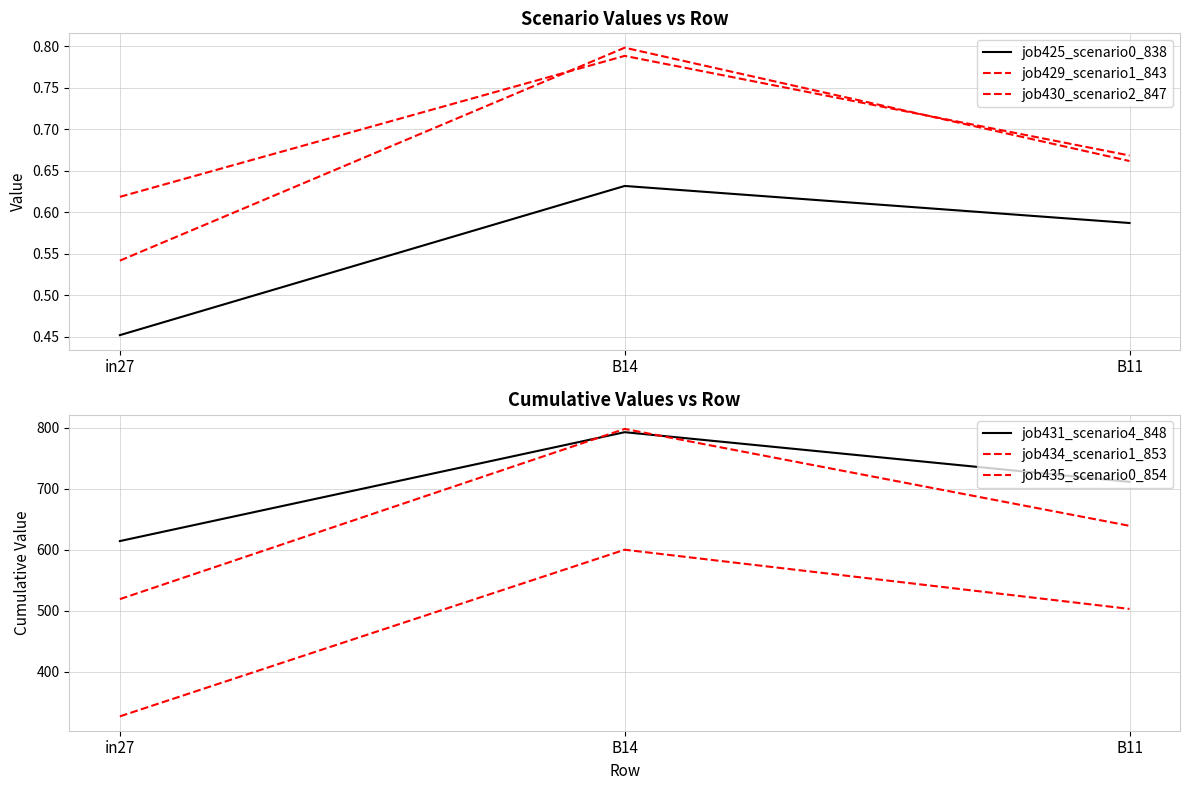

At which label is job434_scenario1_853 closest to 658?

B11